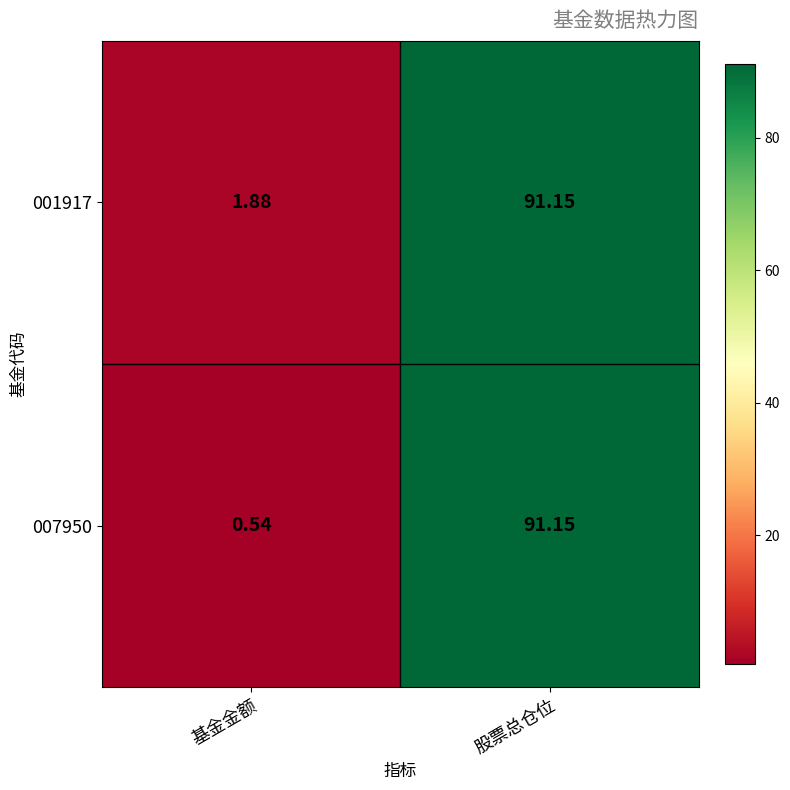

At which label does 001917 first exceed 91?

股票总仓位